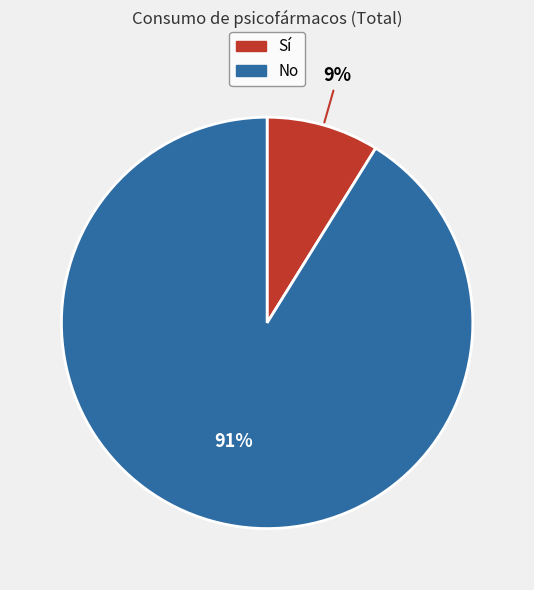

Count the number of slices in the pie.

2